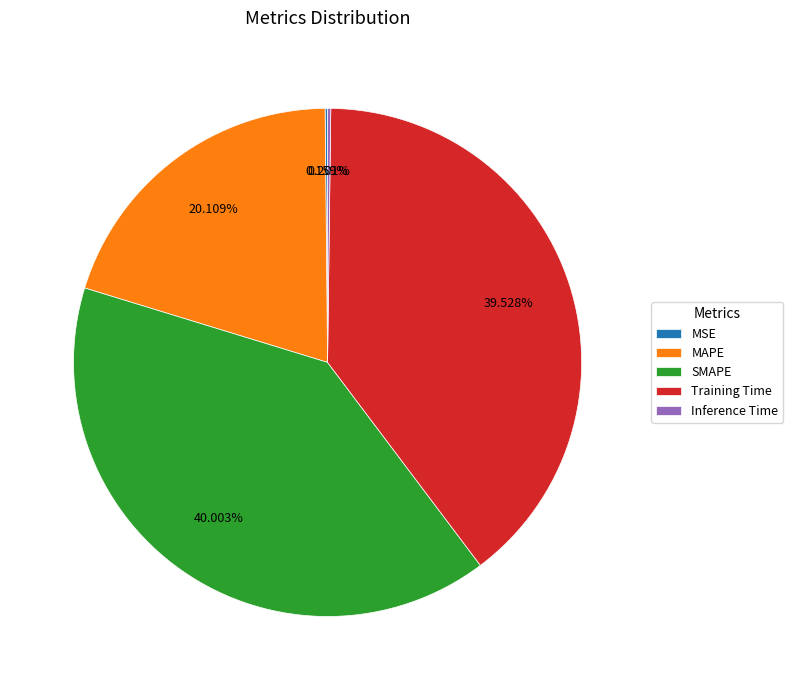

To the nearest percent, what portion does Training Time represent?

40%